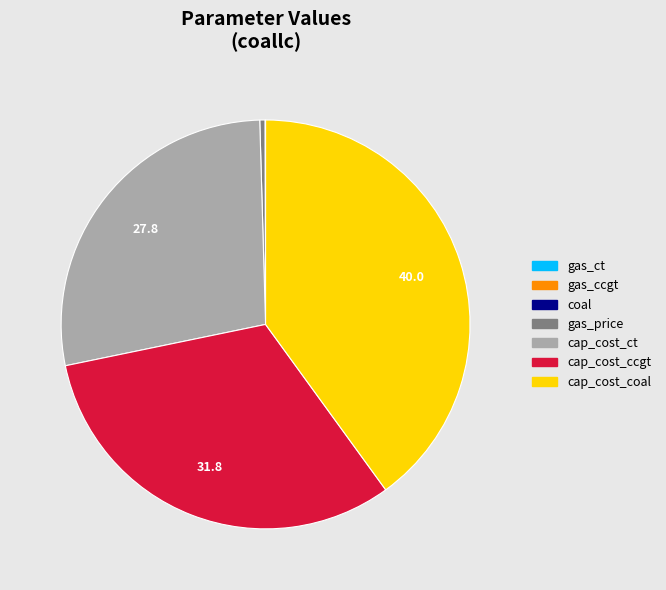

Is there any slice that represents more than half of the pie?

No